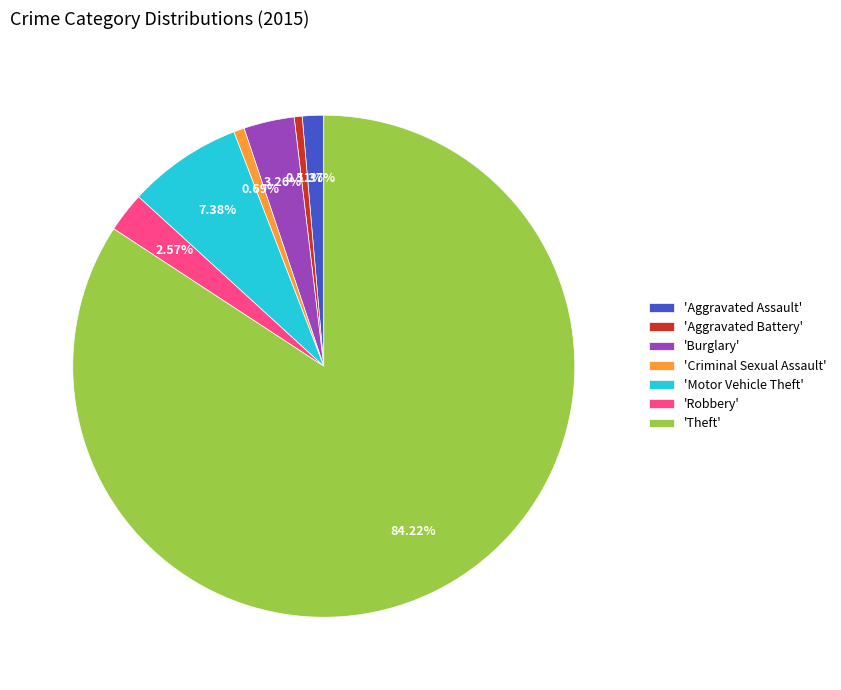

Count the number of slices in the pie.

7